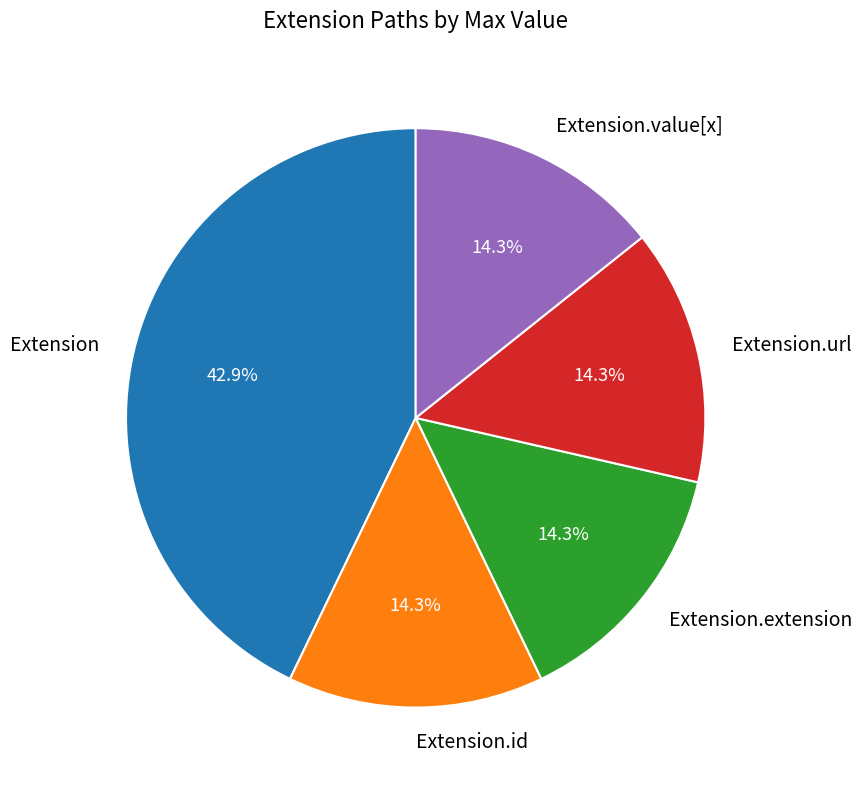

How many segments does this pie chart have?

5